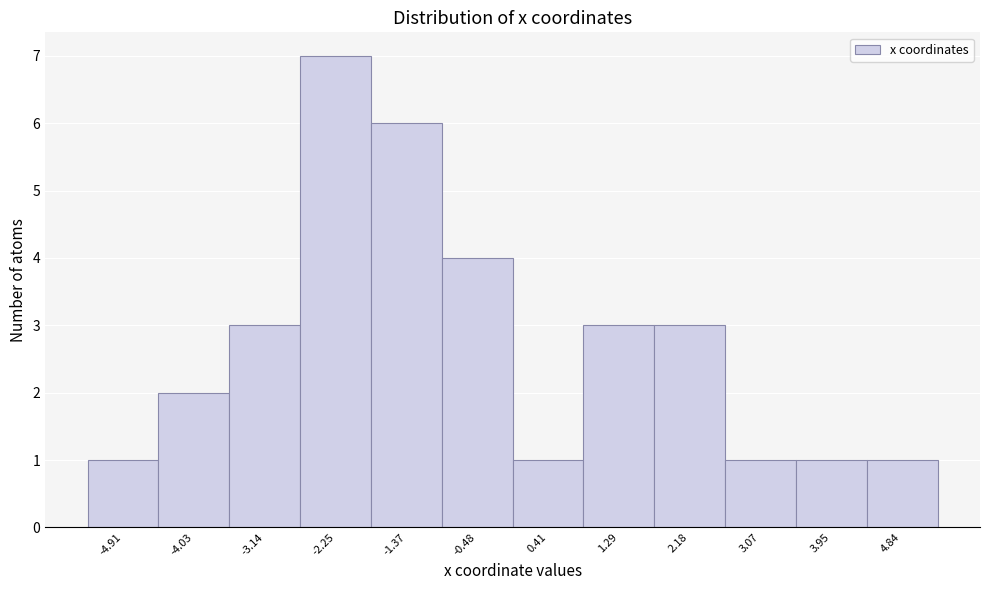

Reading left to right, list all the values displayed in this chart.

1	2	3	7	6	4	1	3	3	1	1	1